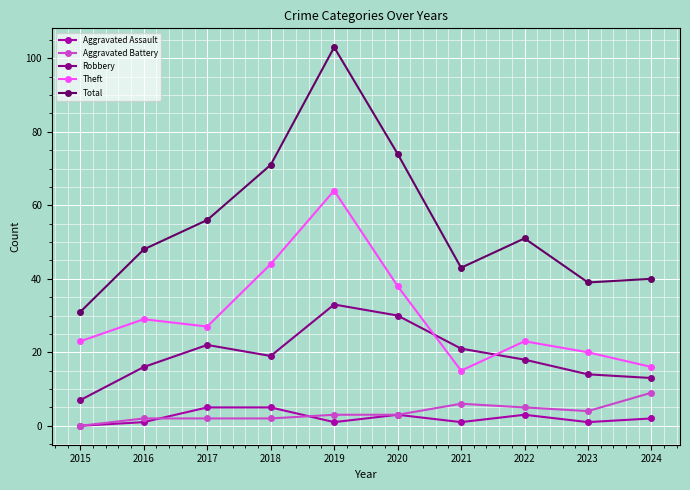

Where is the first local maximum for Total?

2019